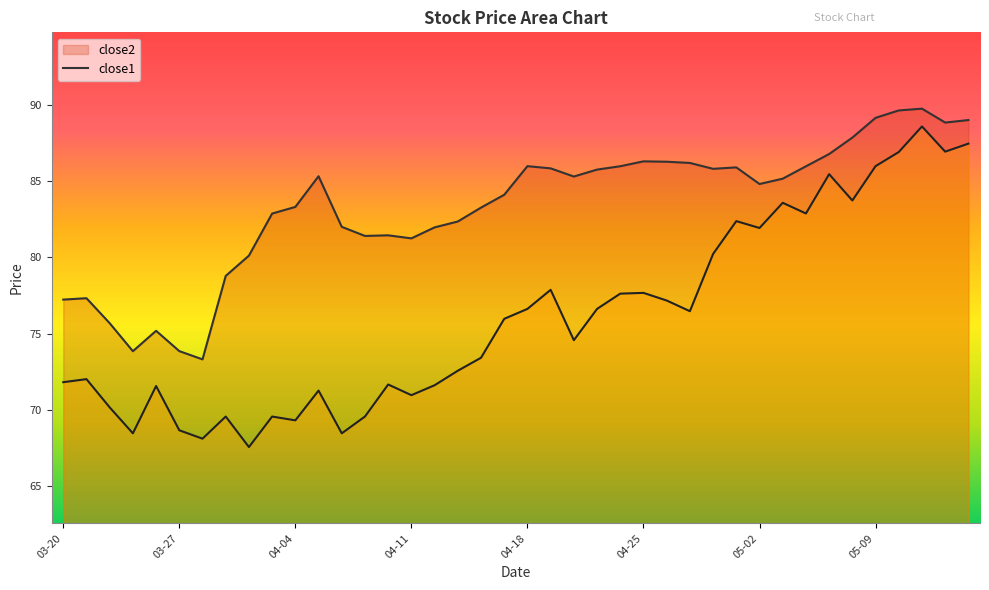

What is the difference between the maximum and second lowest values in the close2 series?

15.9